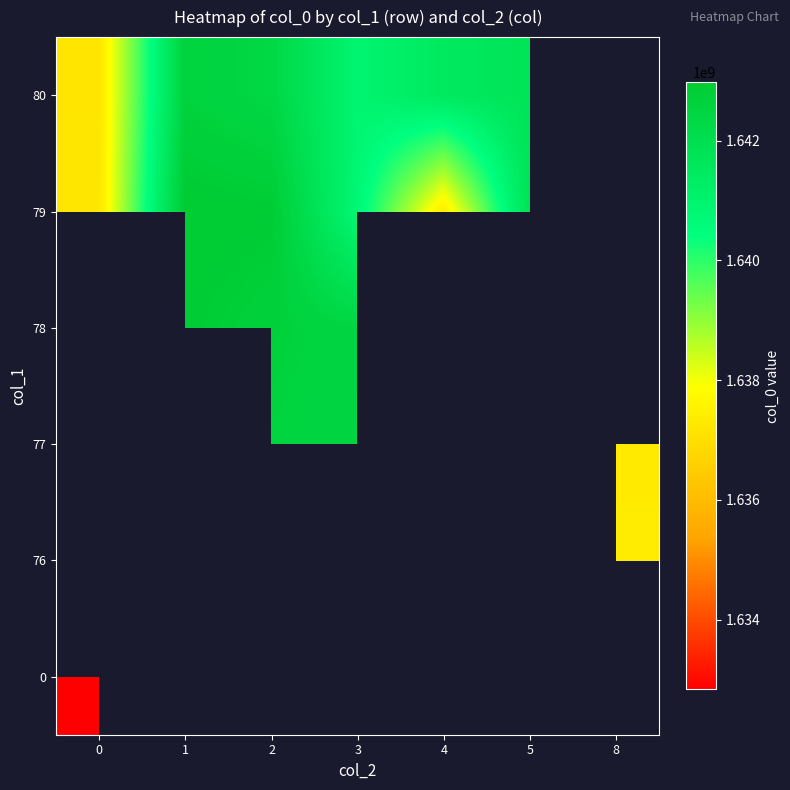

List the series in order of their peak value, lowest first.

0, 76, 77, 78, 80, 79